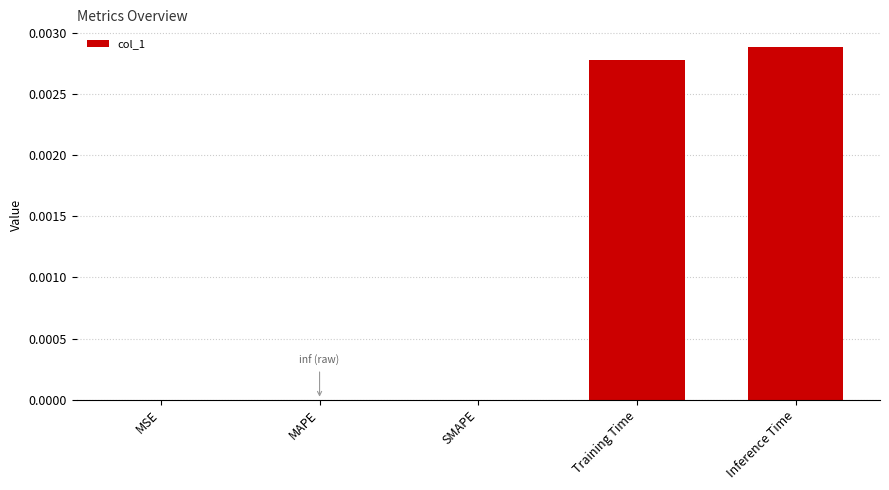

Which has a higher value, Training Time or MAPE?

Training Time